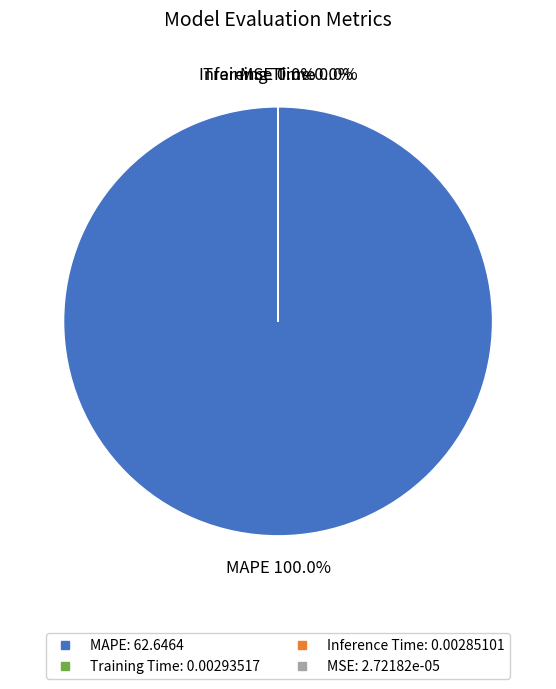

Which category accounts for the majority?

MAPE